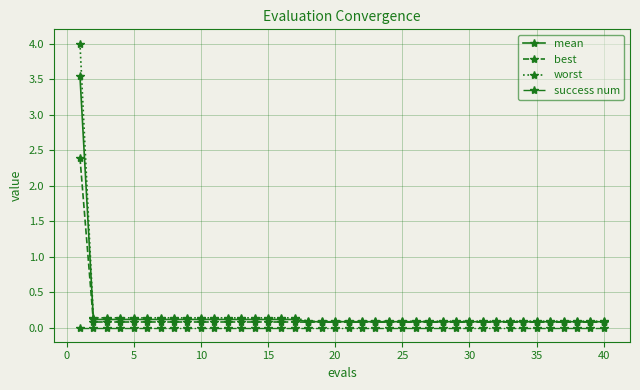

True or false: success num and mean intersect in this chart.

False